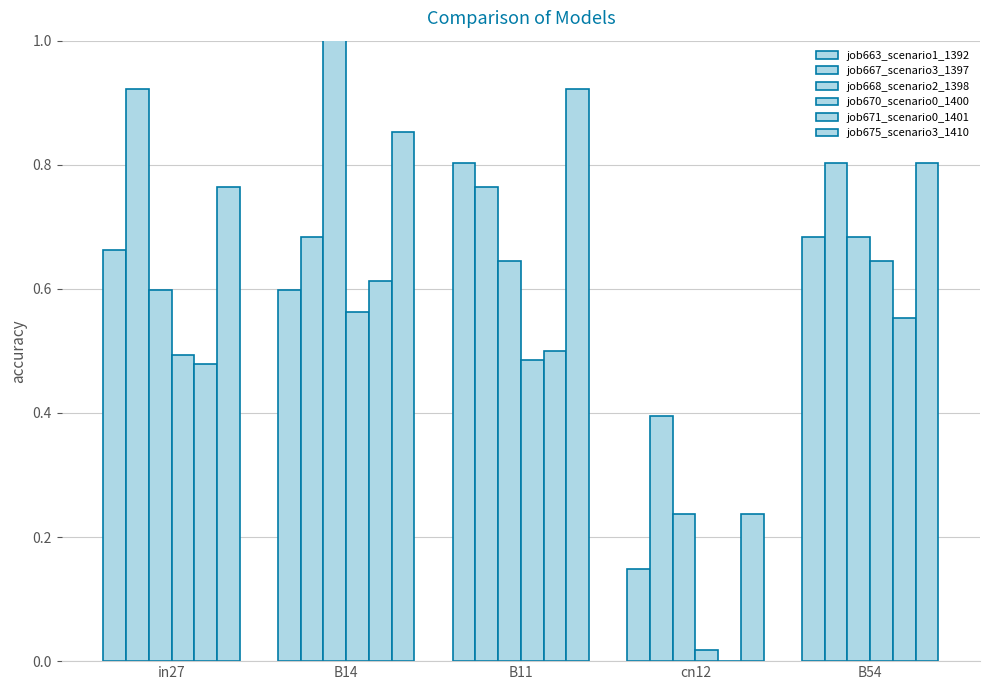

What is the maximum value for job668_scenario2_1398?

1.0